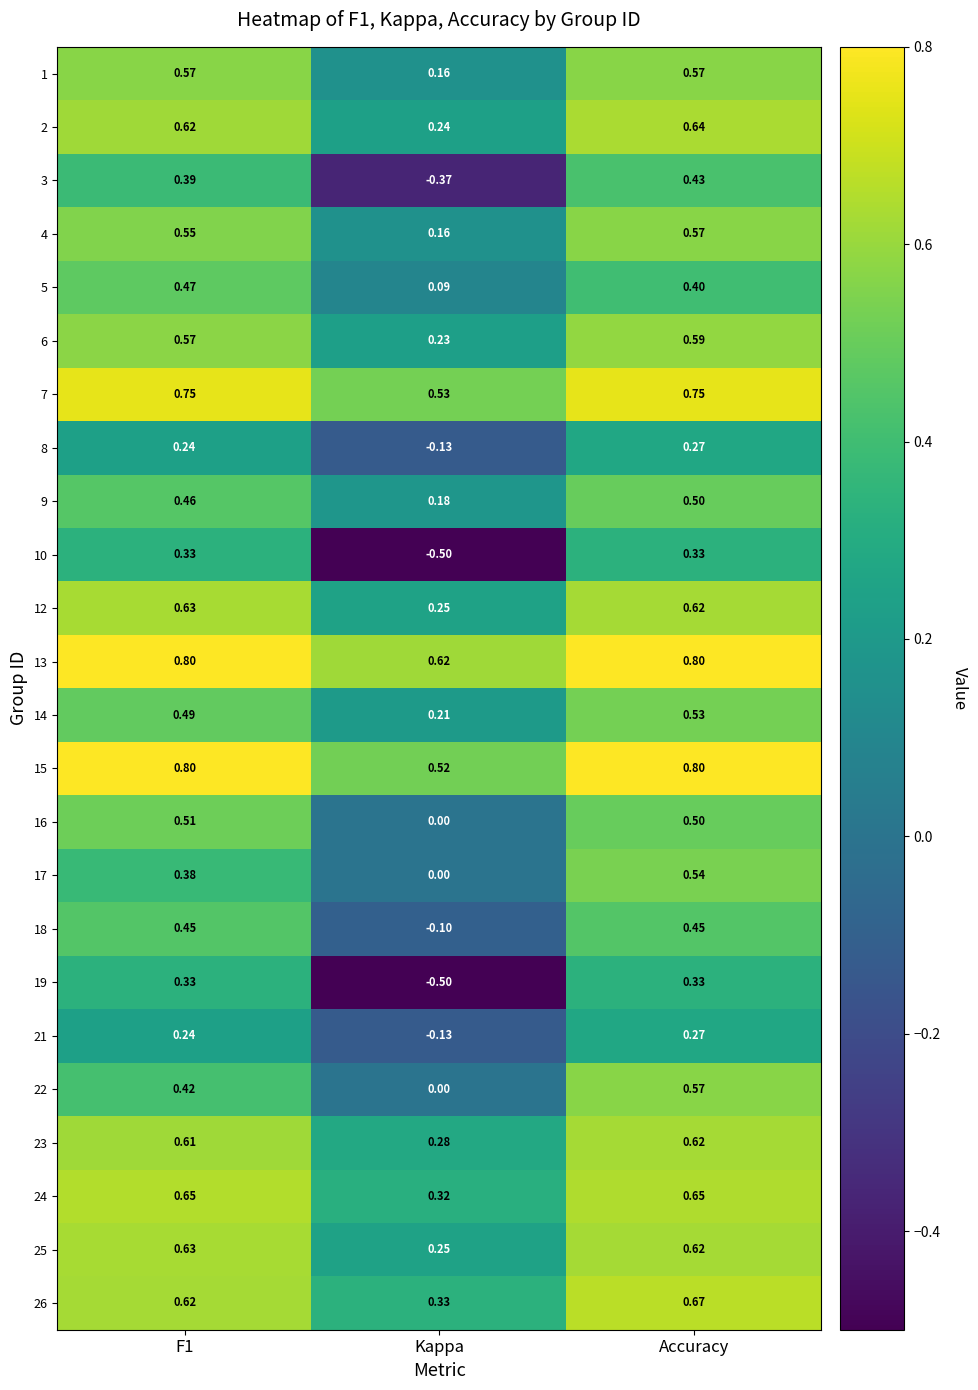

What is the total value across all series at Accuracy?

13.0